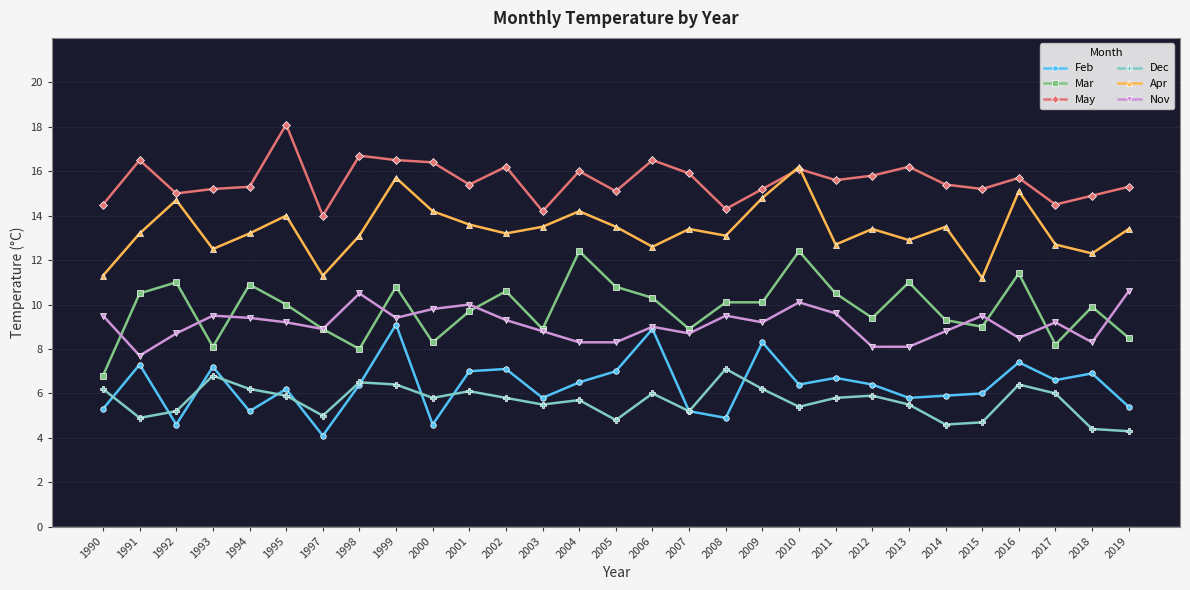

What is the spread (max minus min) of values at 2014?

10.8